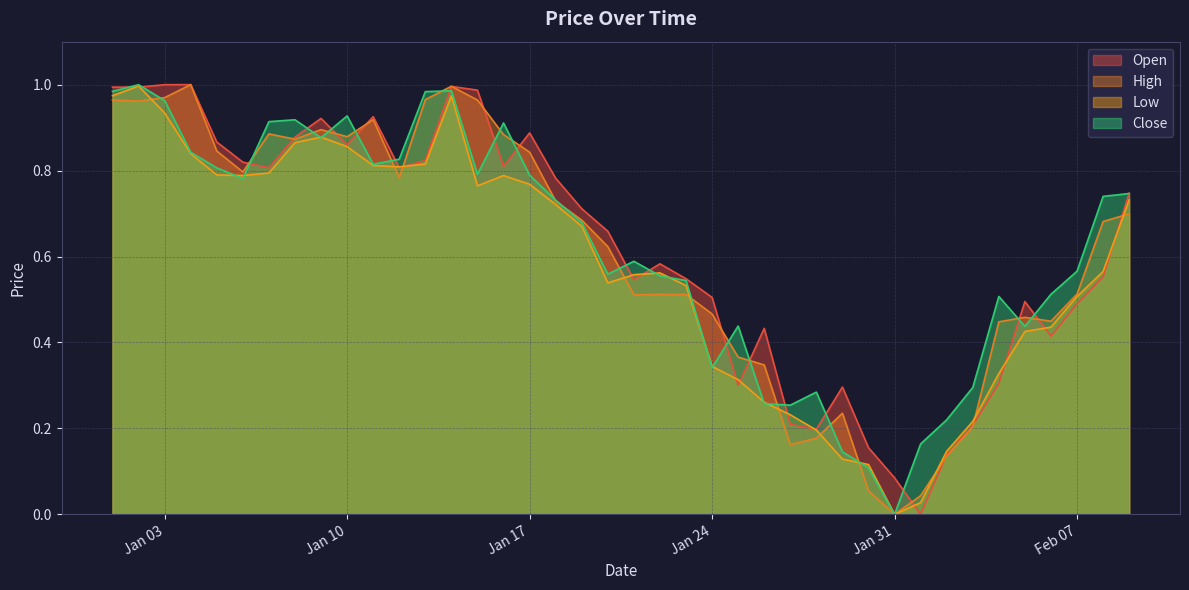

What is the value of the Close point at the 7th from the left?

0.9